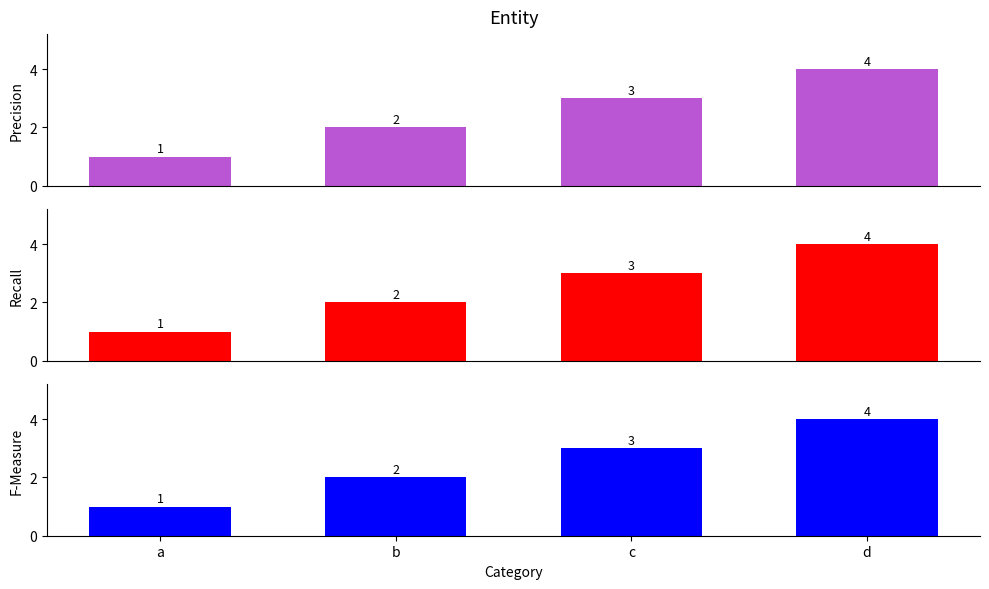

List the labels in order of value, largest first.

d, c, b, a